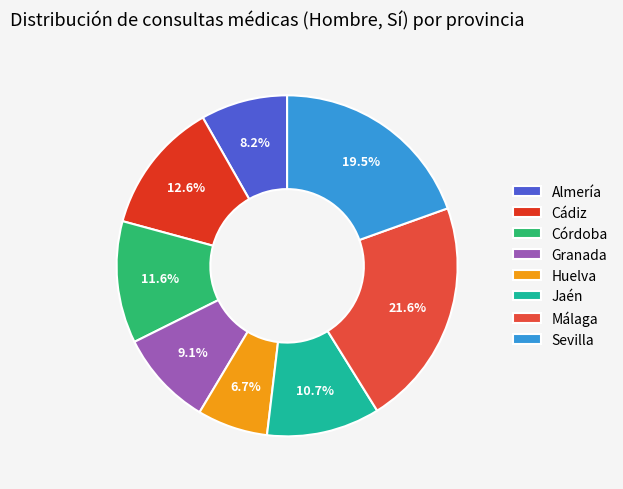

Combined, what portion of the pie is Córdoba and Granada?

20.6%